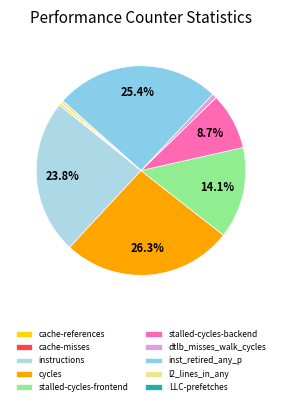

Which has a higher value, cache-misses or LLC-prefetches?

LLC-prefetches